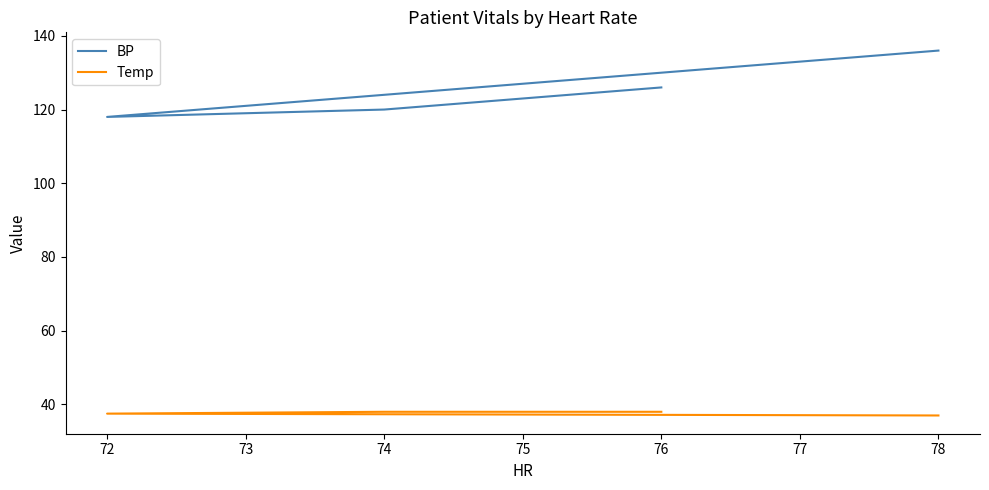

Count the number of categories in the chart.

4